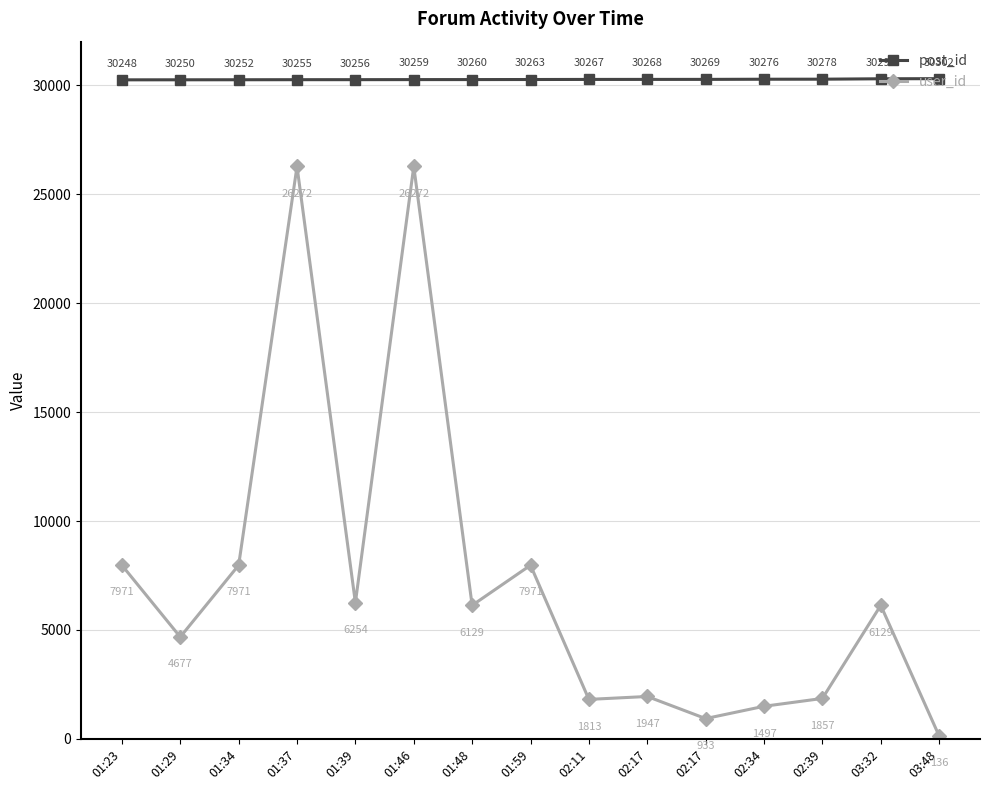

True or false: post_id and user_id cross at least once.

False